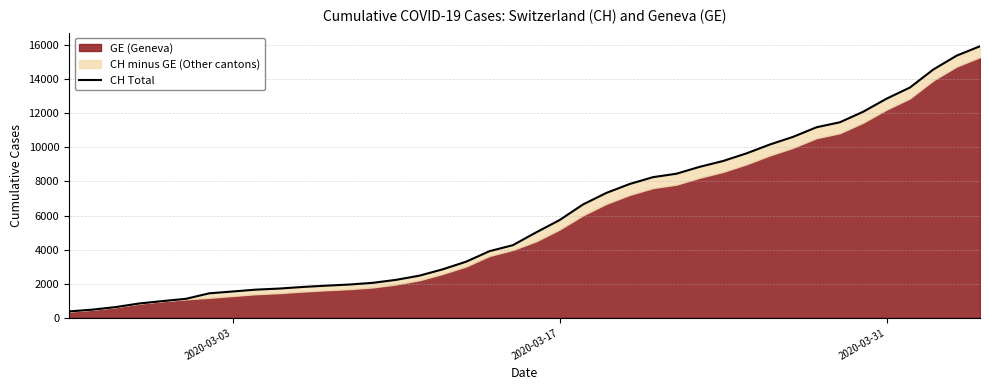

True or false: the data shows 1564 at 4.

False